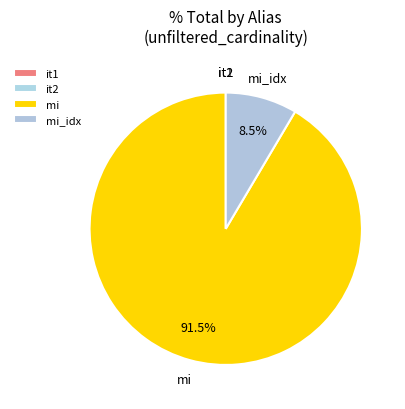

Which slice represents more than half of the pie?

mi